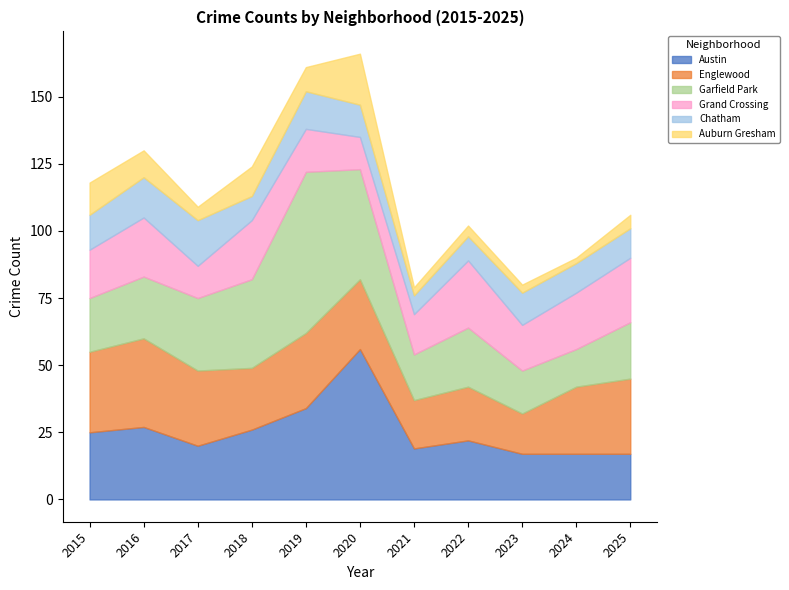

Which category has the highest value across all series?

2019